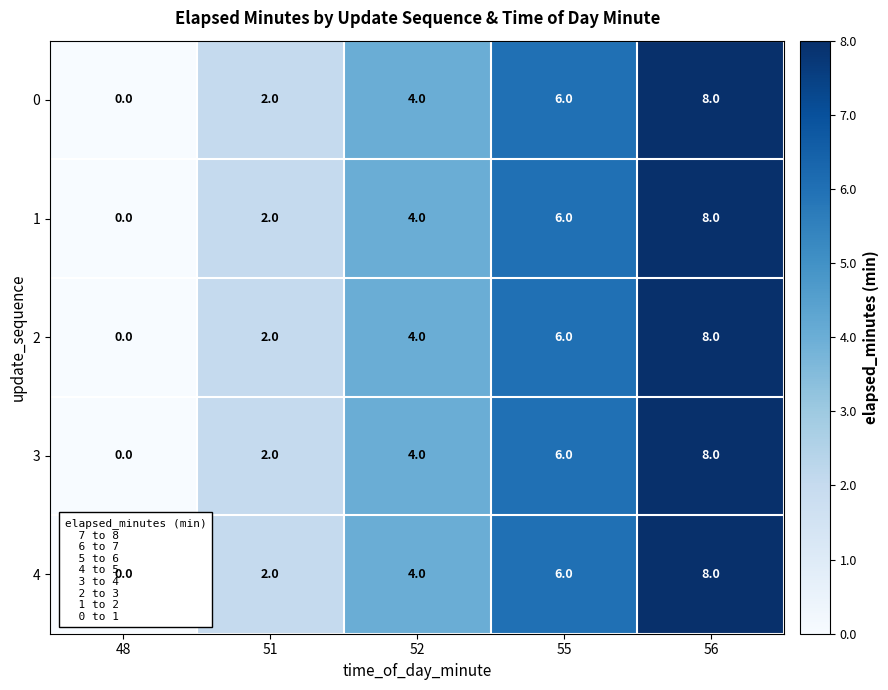

How many 3 values are between 2 and 6?

3